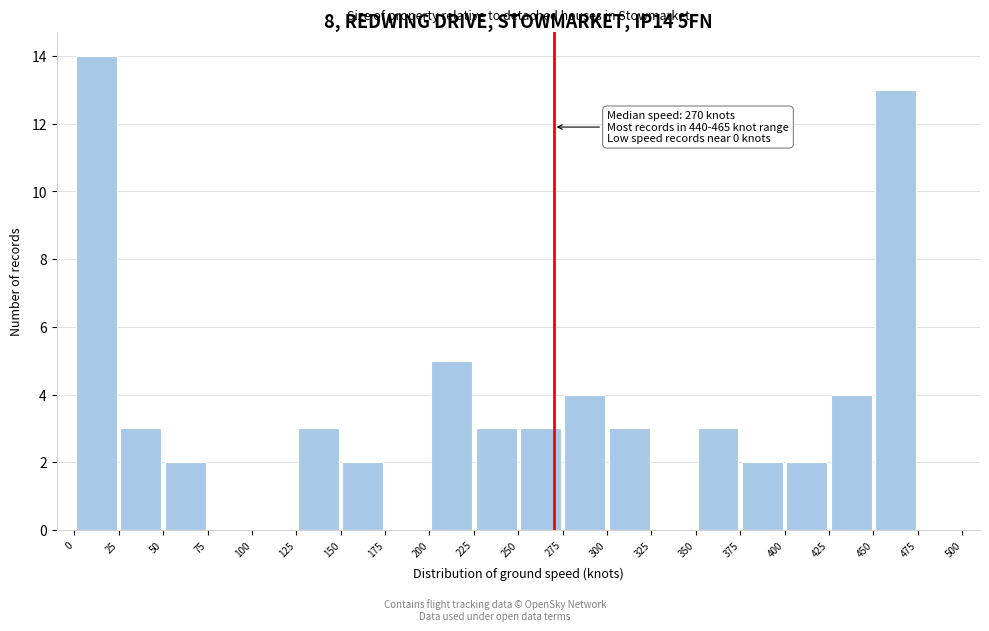

Which range on the x-axis has the tallest bar?

0 to 25